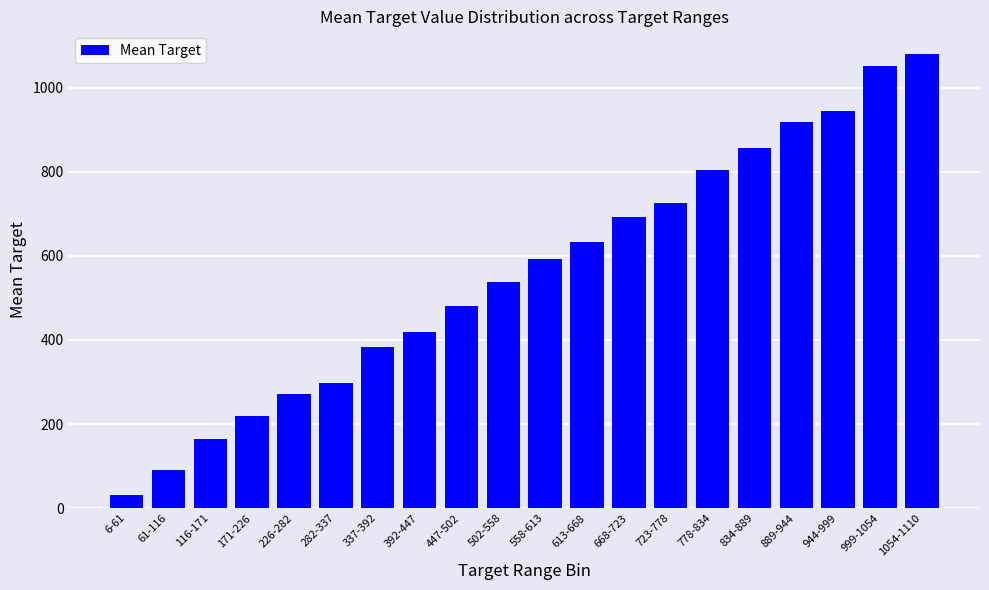

Reading left to right, list all the values displayed in this chart.

30.0	91.3	164.0	218.0	272.5	298.5	383.5	420.0	480.5	539.0	593.0	633.5	692.6	726.0	804.0	857.0	918.0	945.0	1051.0	1080.5